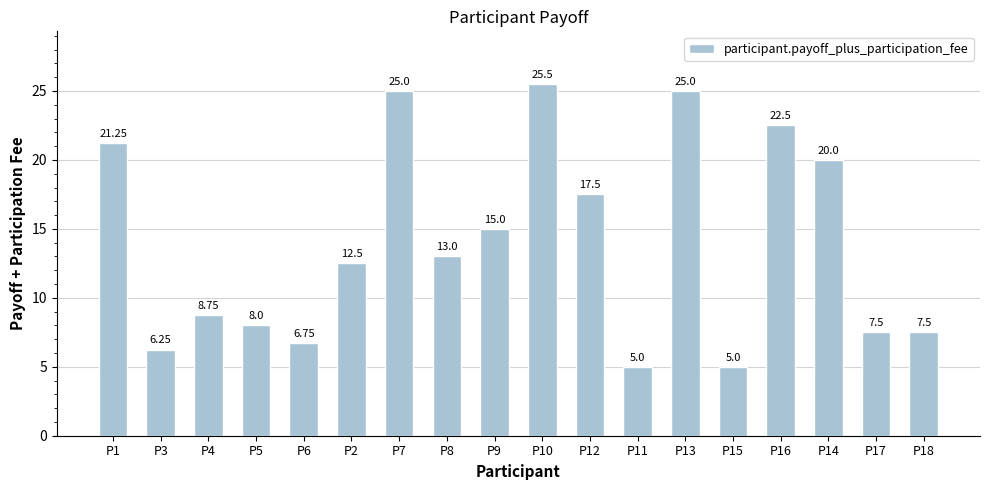

What is the sum of all values?

252.0